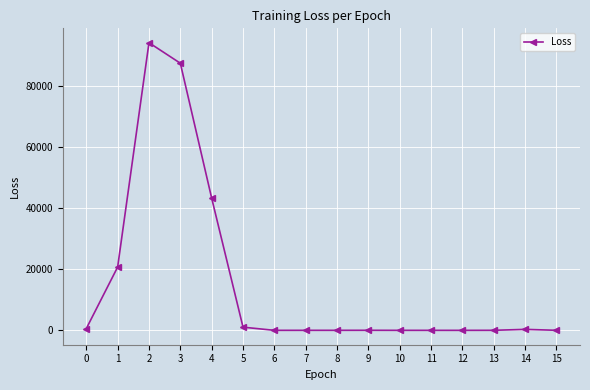

Is it true that the value at 4 is 43245.5?

True